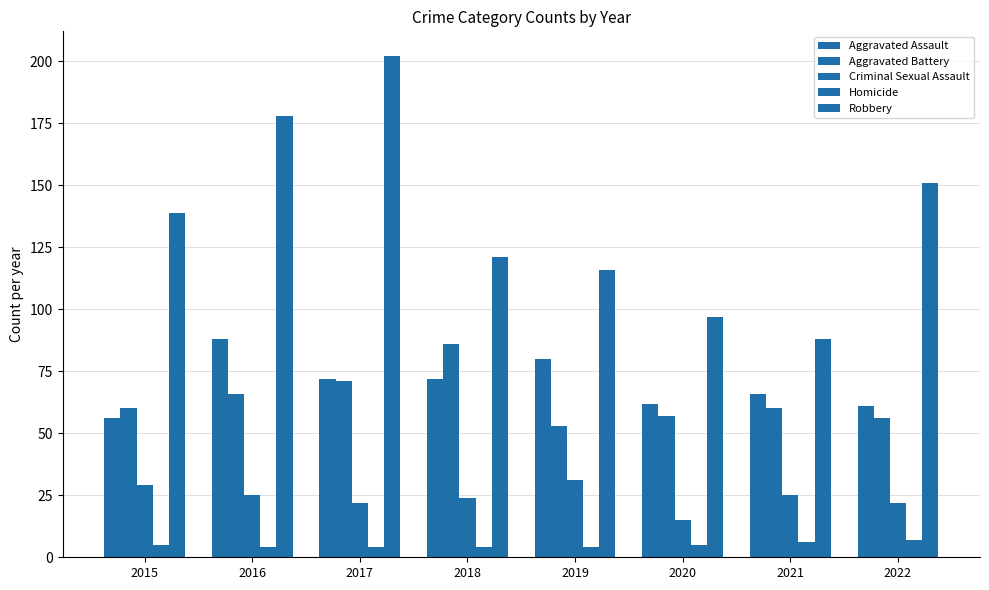

How many groups of bars are there?

8